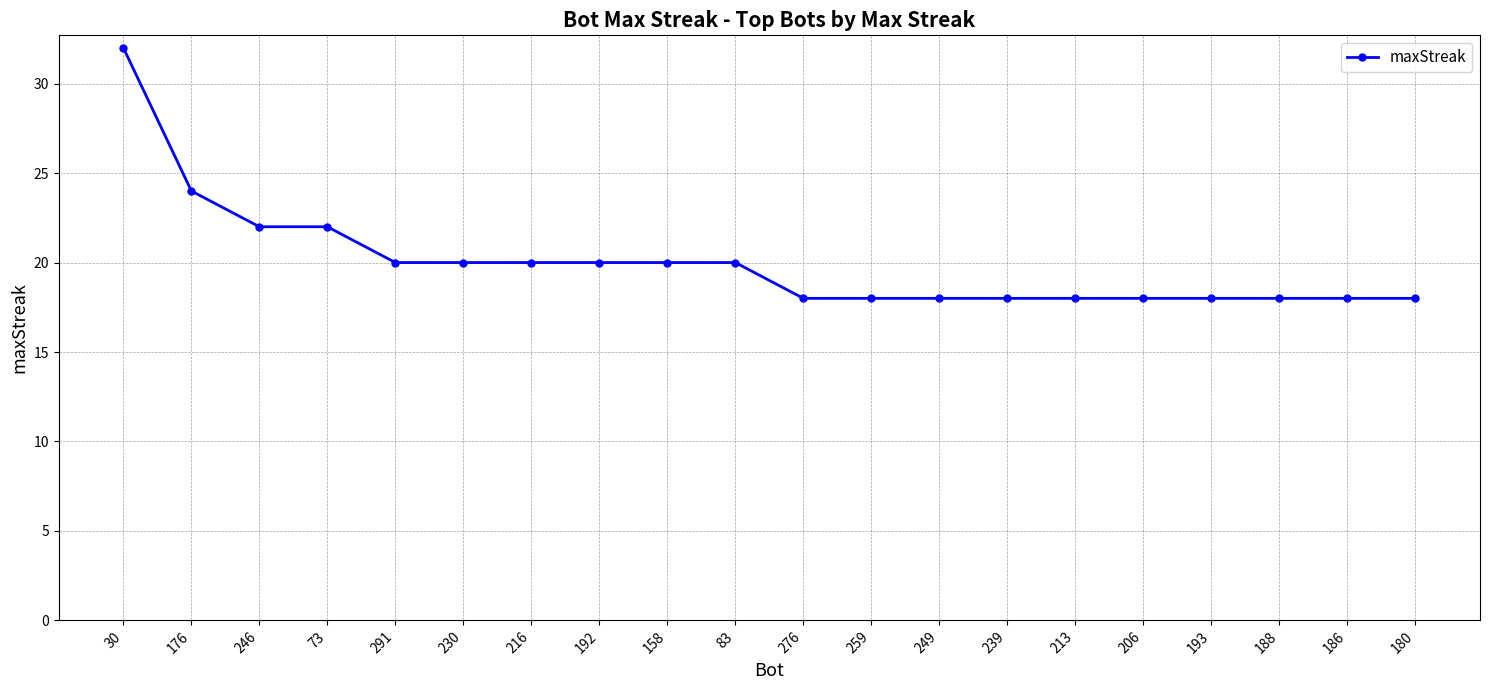

What is the difference between the maximum and minimum values?

14